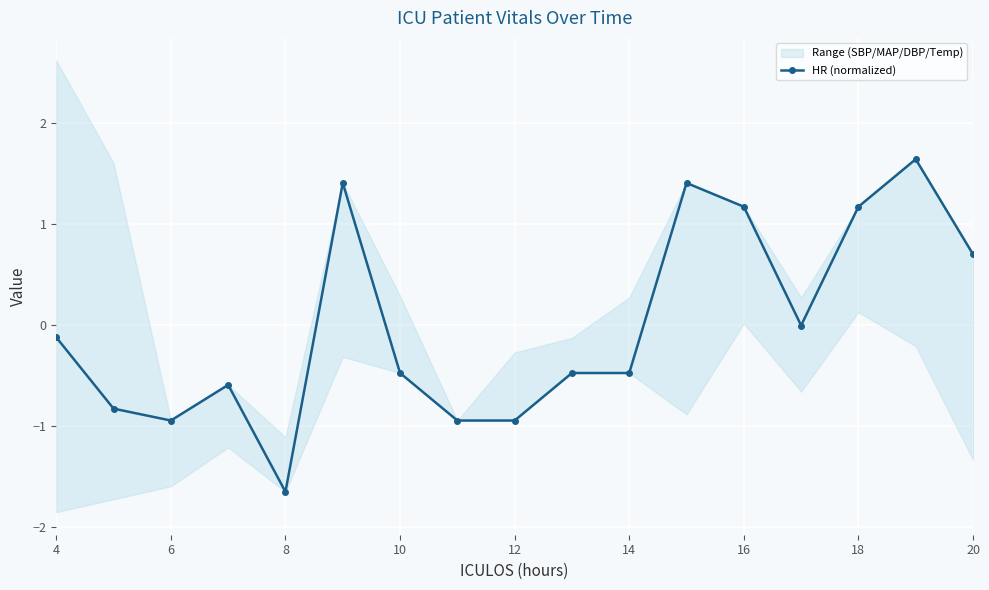

True or false: HR (normalized) has more than 0 points higher than both neighbors.

True